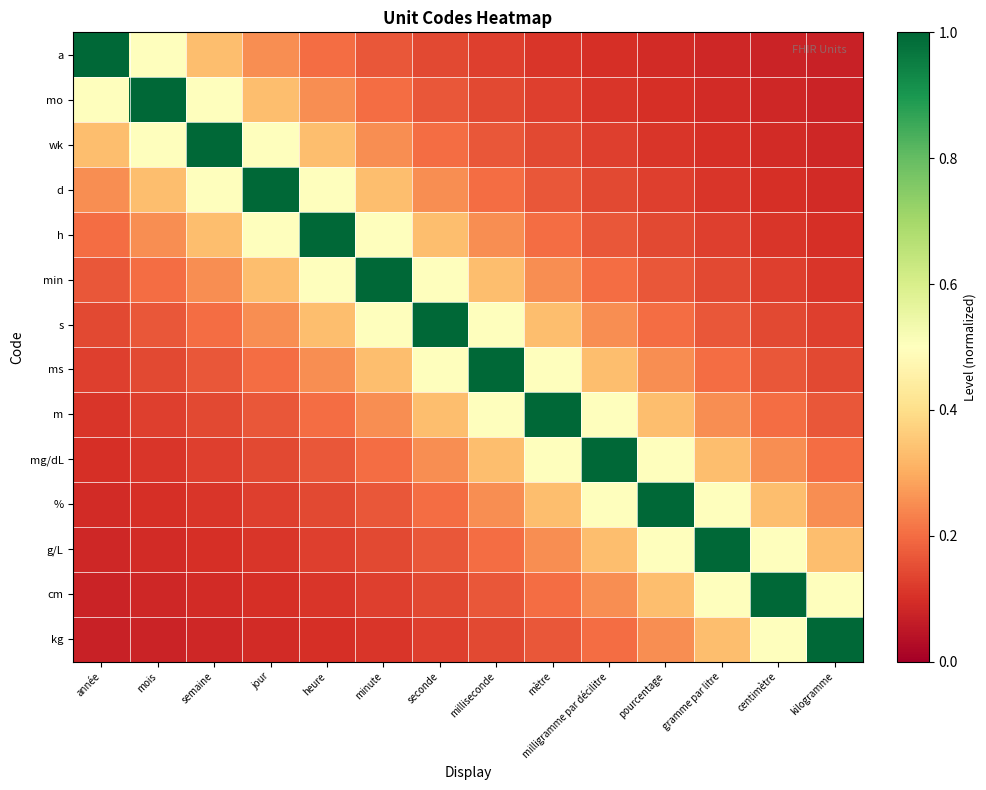

What is the smallest value displayed?

0.1